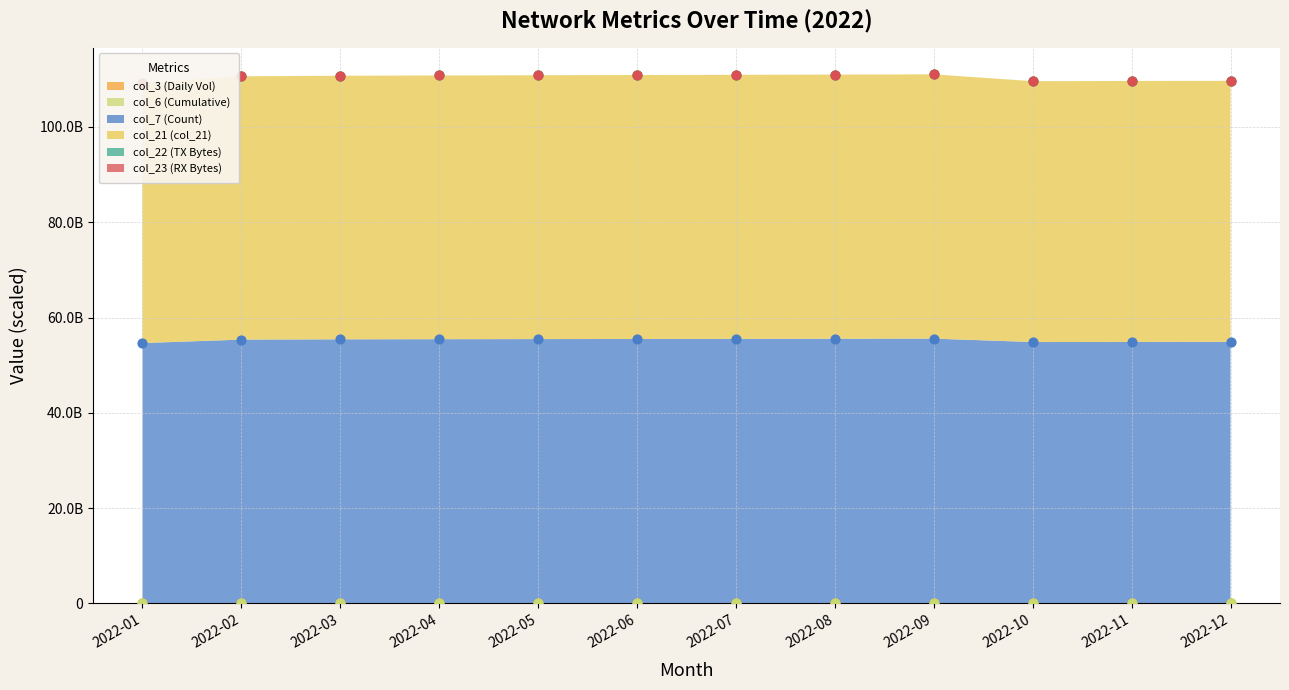

Is the value of col_6 (Cumulative) at 2022-02 greater than the value of col_21 (col_21) at 2022-08?

No